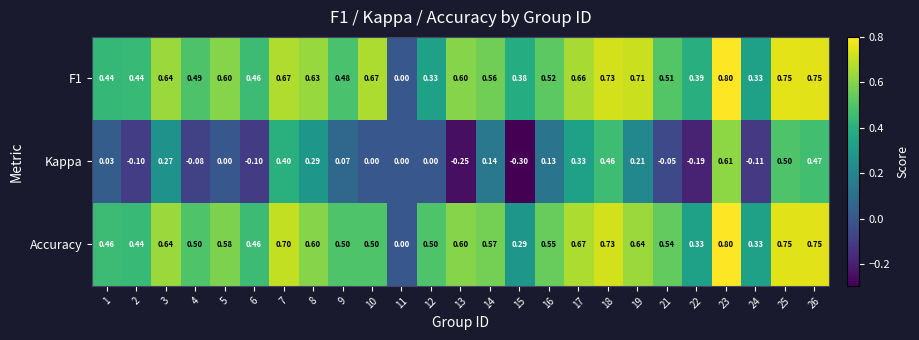

How many values in the Kappa series are below 0?

8